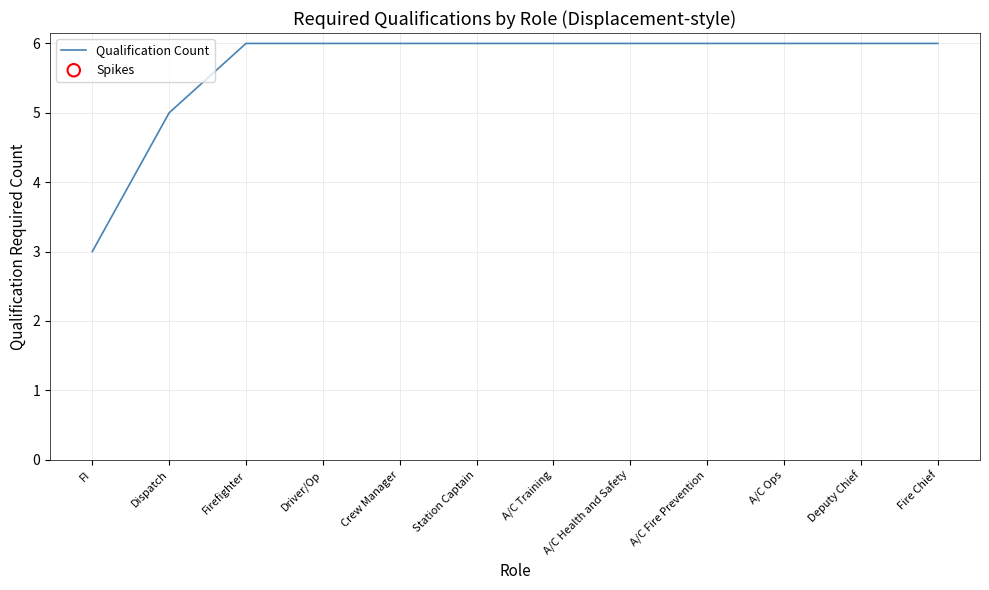

What is the ratio of the value at Fire Chief to the value at Driver/Op?

1.0